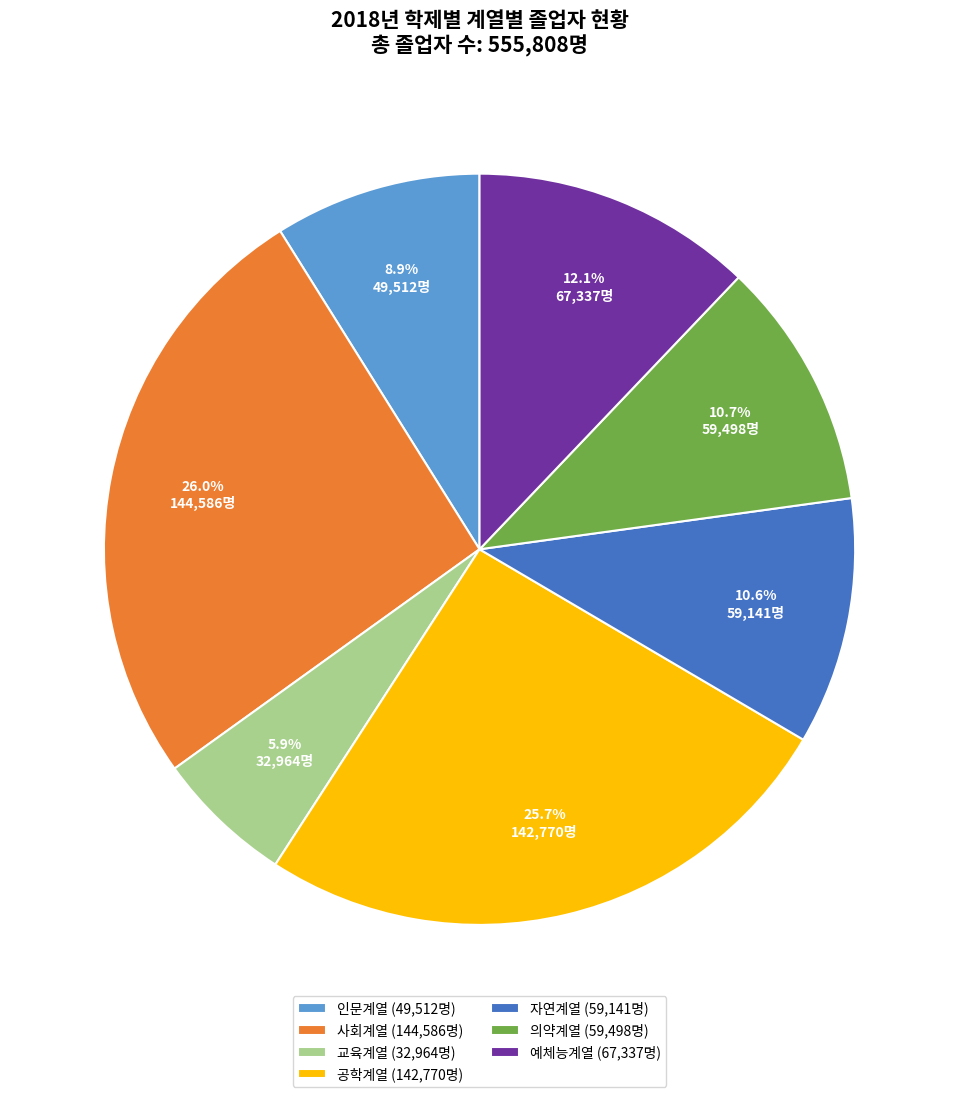

How many slices are in this pie chart?

7